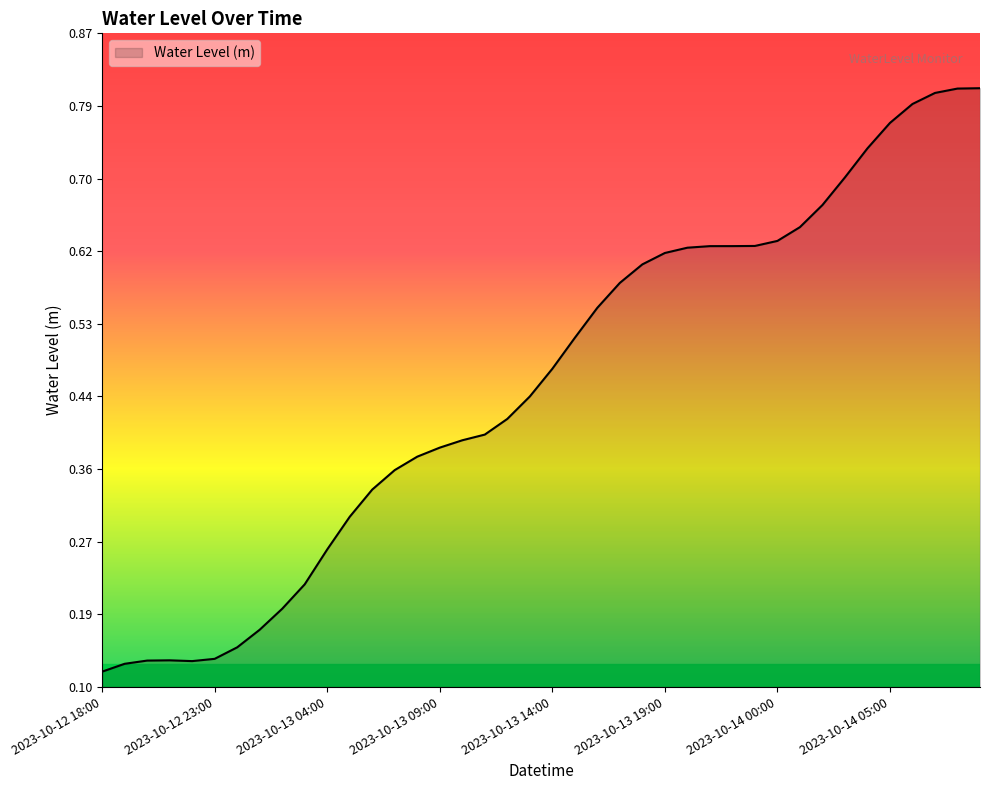

How many lines are shown in the chart?

1